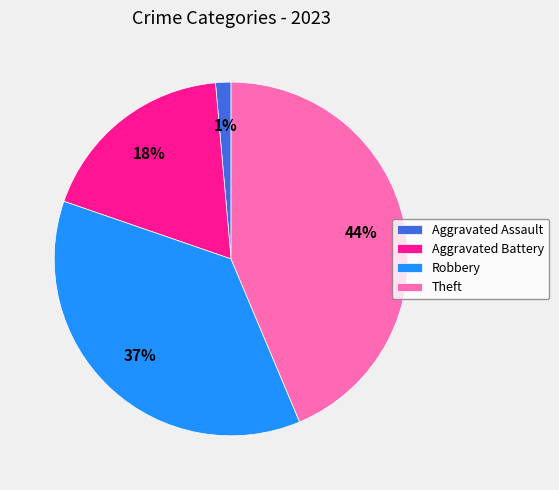

Which category has the smallest portion of the pie?

Aggravated Assault